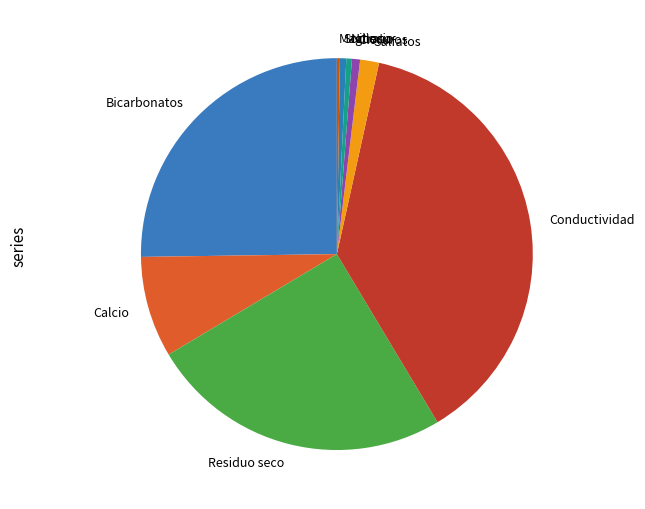

The Calcio slice represents 8% of the pie. True or false?

True